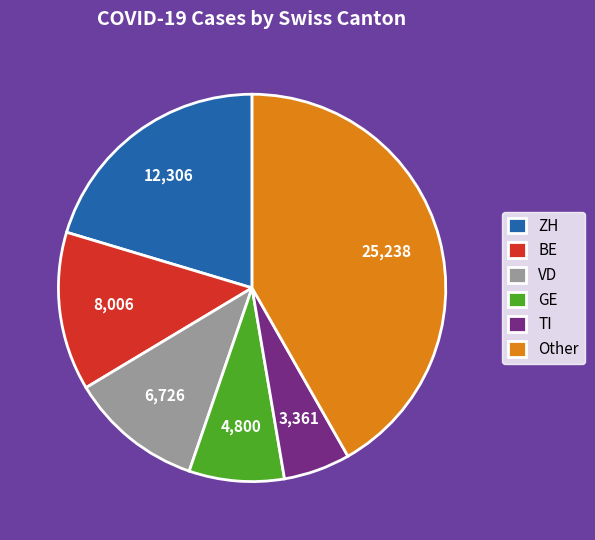

Combined, do GE and TI account for over 50%?

No